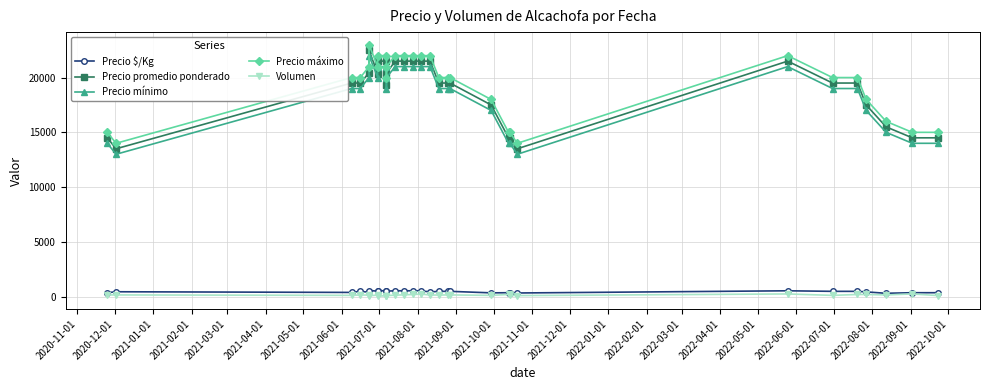

How many interior local valleys does the Precio máximo series have?

4